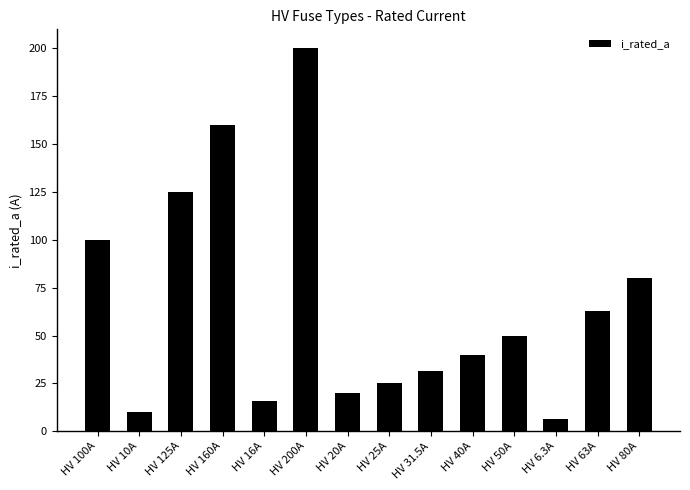

Reading left to right, transcribe all the data shown in this chart.

100.0	10.0	125.0	160.0	16.0	200.0	20.0	25.0	31.5	40.0	50.0	6.3	63.0	80.0